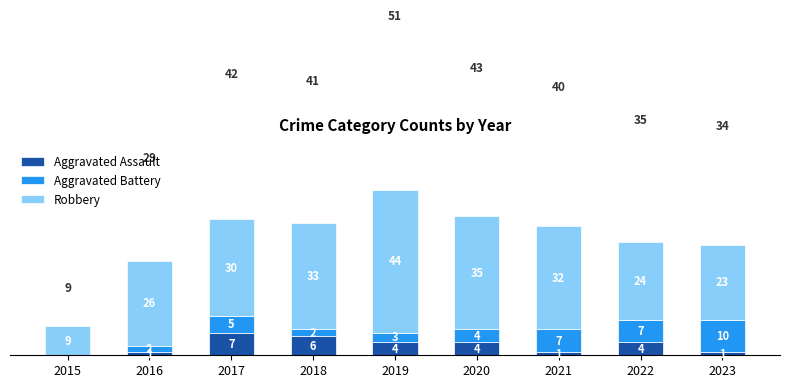

What is the total value across all series at 2018?

41